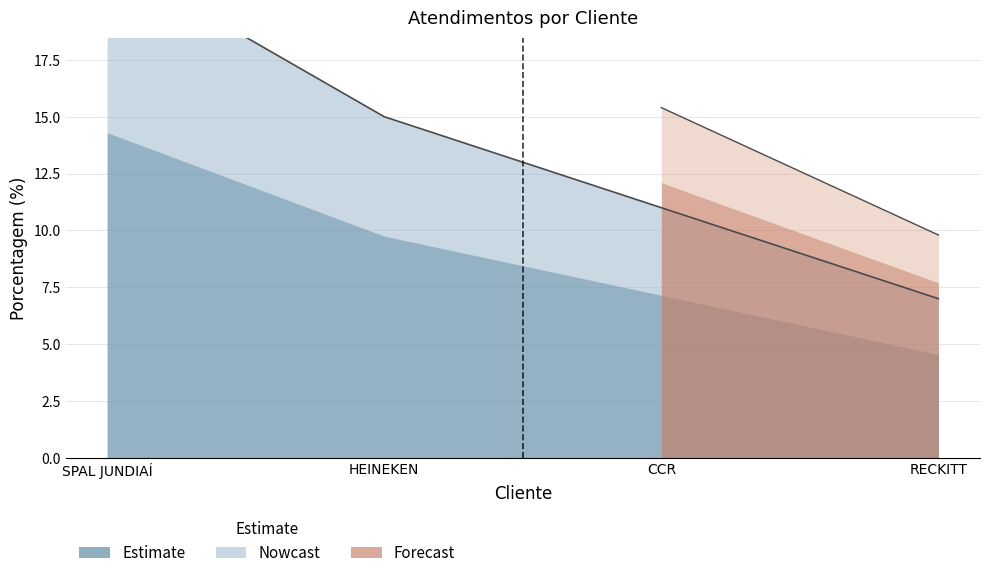

The chart shows a value of 7 at RECKITT. True or false?

True